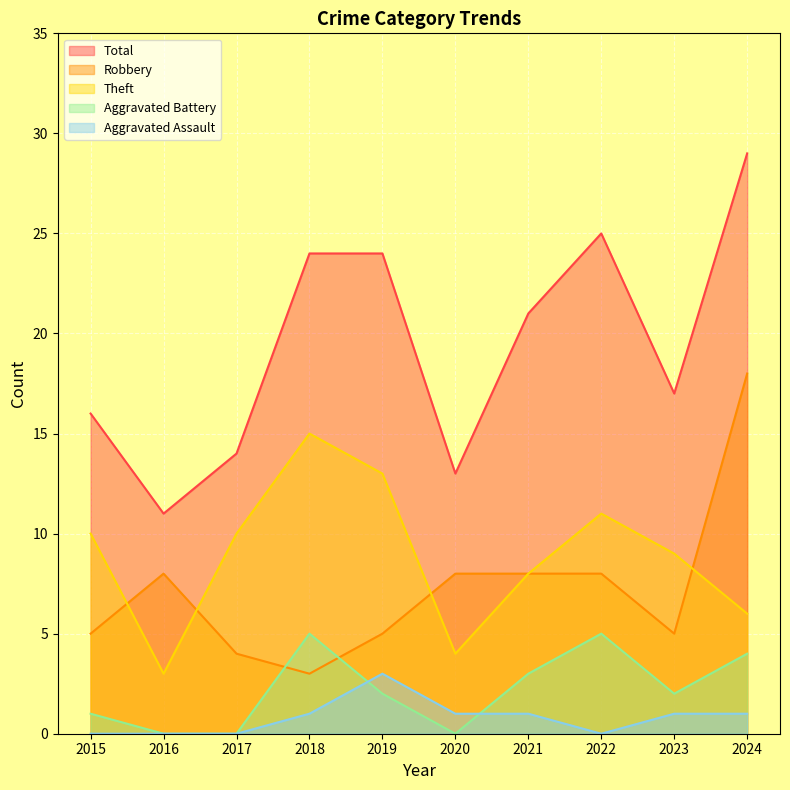

Is the value of Aggravated Assault at 2018 greater than the value of Aggravated Battery at 2015?

No